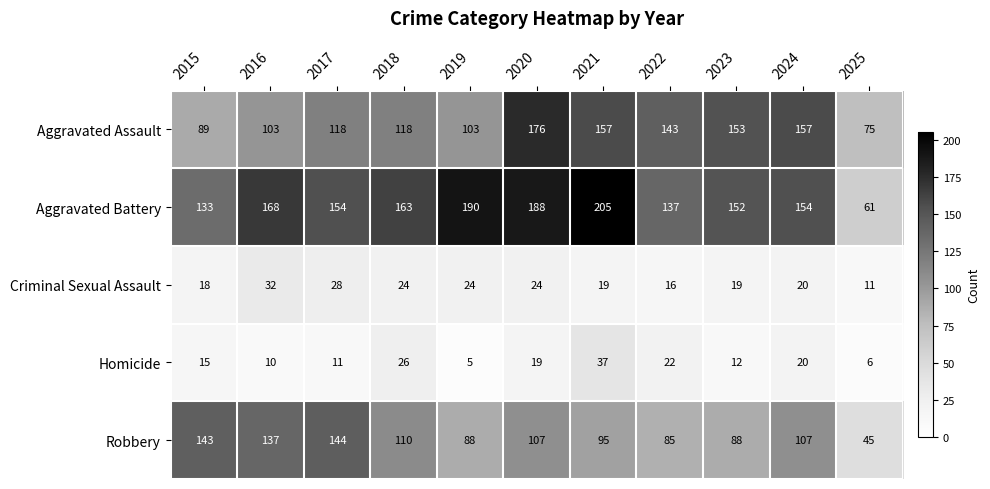

The Aggravated Battery series shows 188 at 2020. True or false?

True